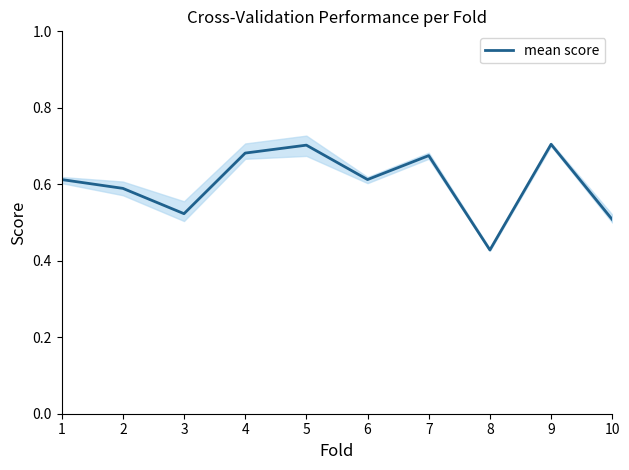

What is the minimum value shown in the chart?

0.4